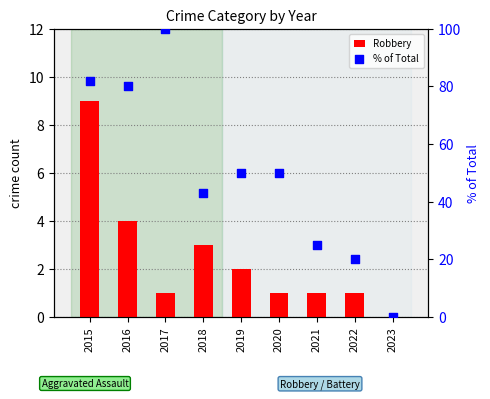

Which series has the largest total across all categories?

% of Total